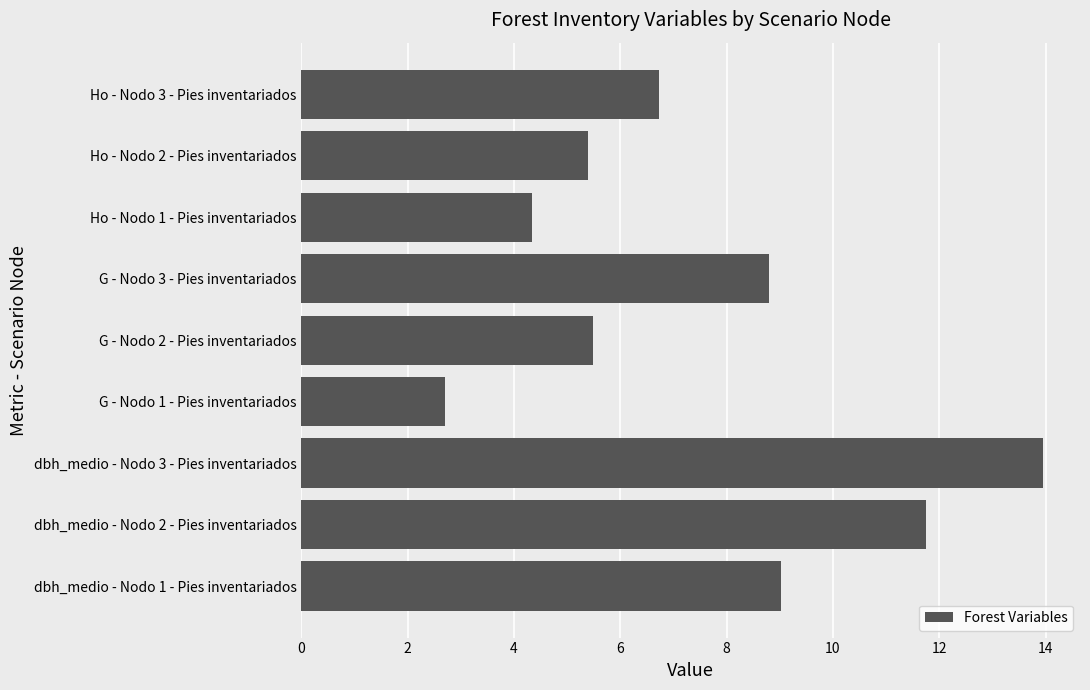

What is the smallest value displayed?

2.7